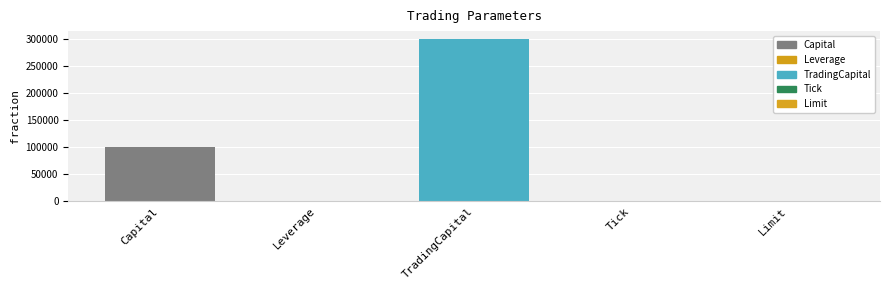

At which label is the value closest to 150000?

Capital